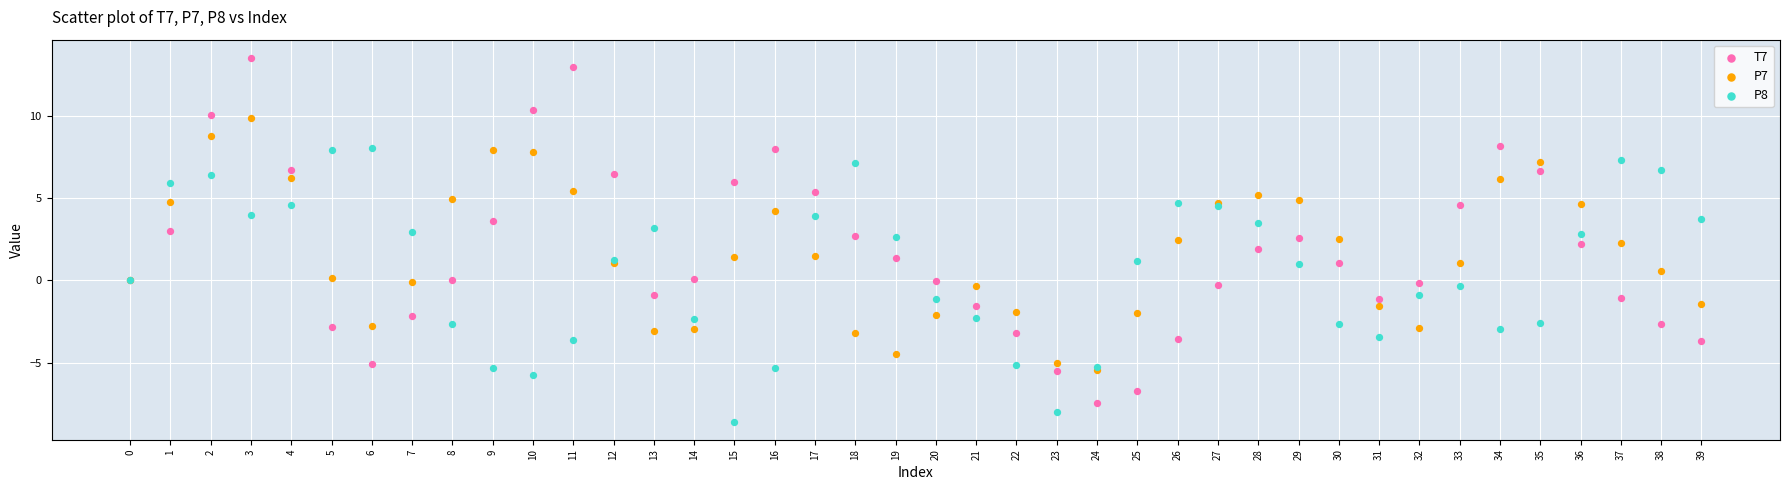

What are all the series names shown in the legend?

T7, P7, P8